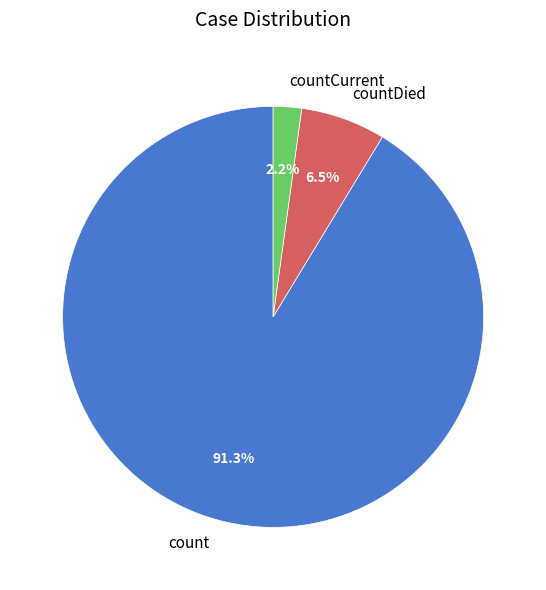

Which category has the biggest portion of the pie?

count